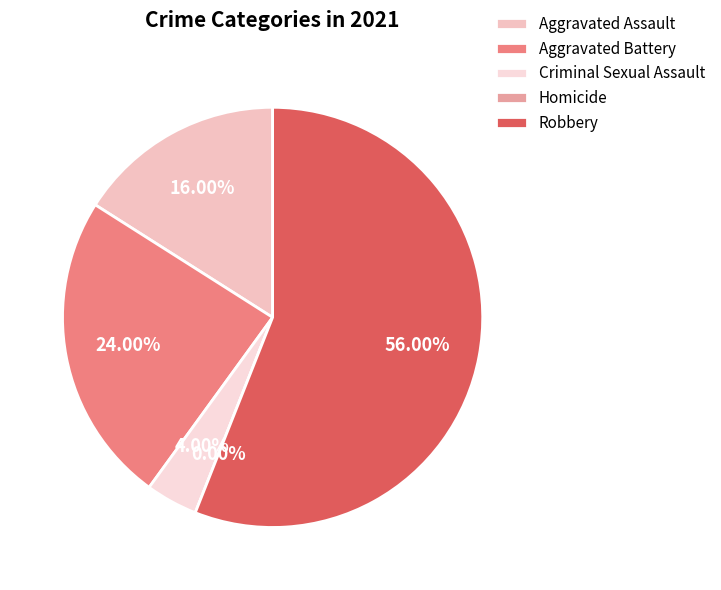

To the nearest percent, what is the difference between the Criminal Sexual Assault and Aggravated Assault slice percentages?

12%